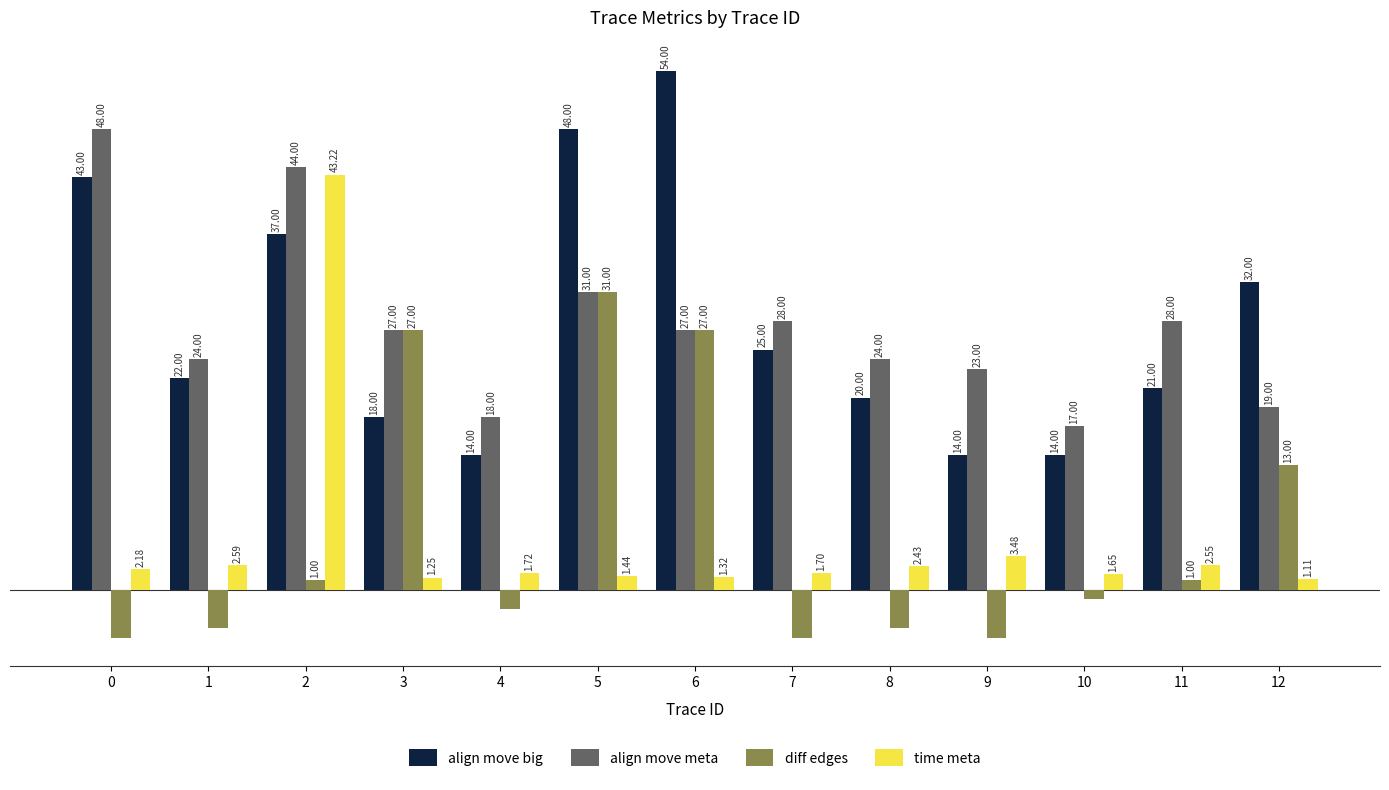

At 2, list the series in order from smallest to largest.

diff edges, align move big, time meta, align move meta